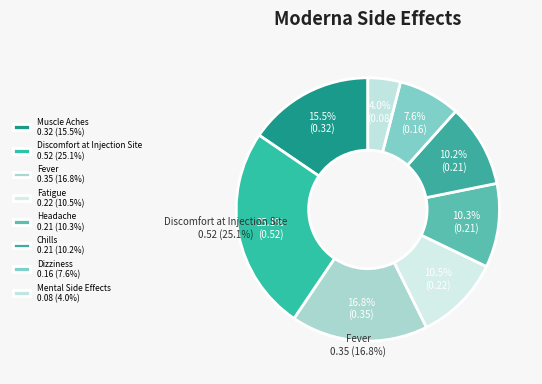

To the nearest percent, what is the difference between the Muscle Aches and Dizziness slice percentages?

8%